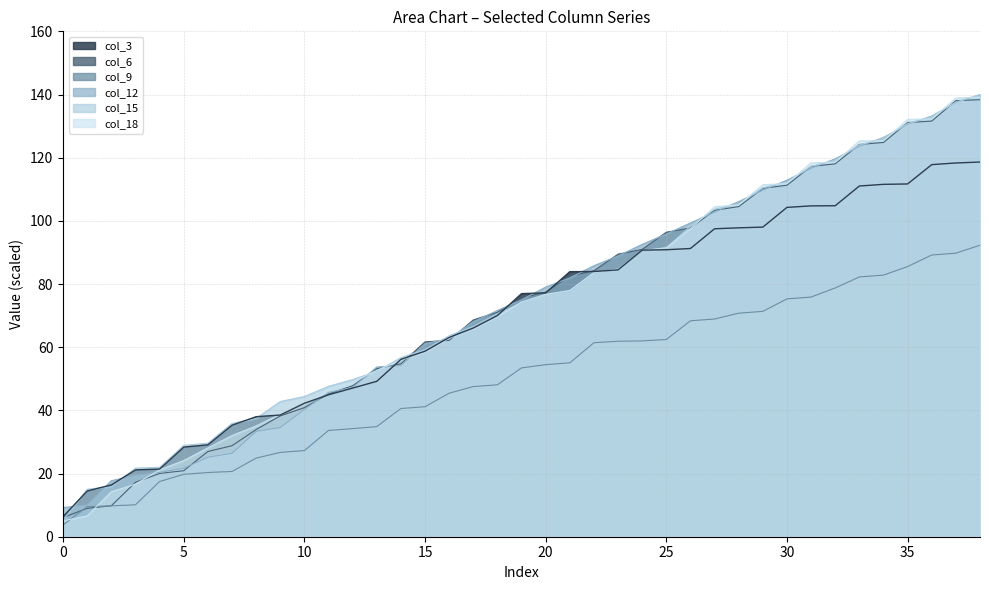

Where is col_12 nearest to the value 74?

19